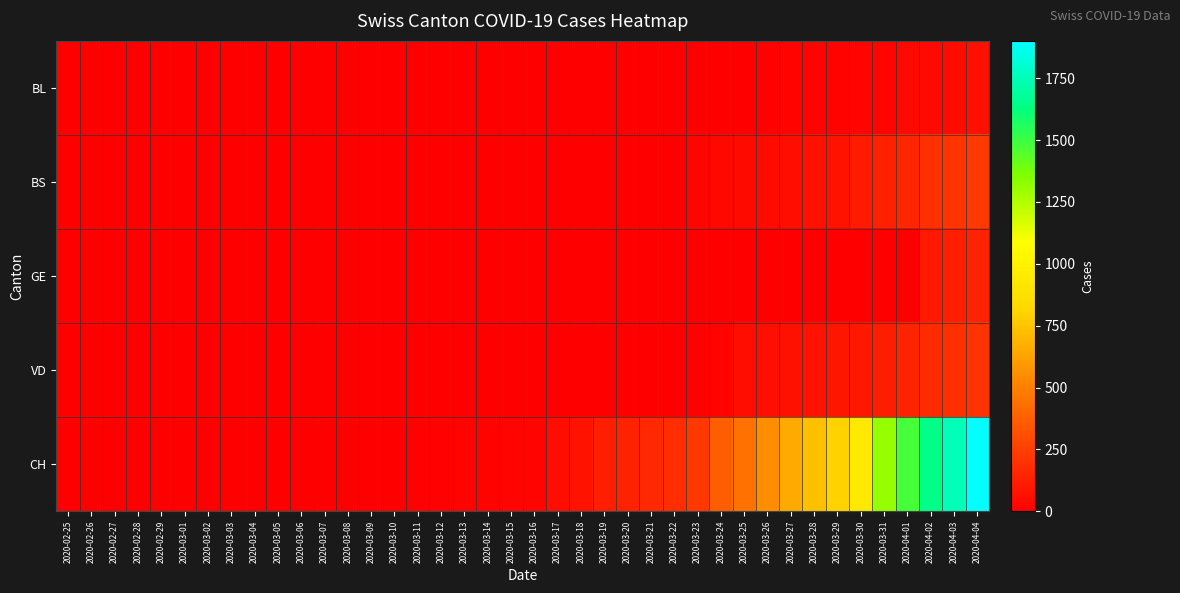

What is the total value across all series at 2020-03-07?

1